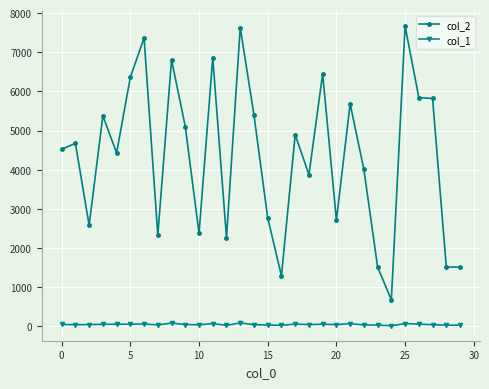

Which series has the widest spread of values?

col_2